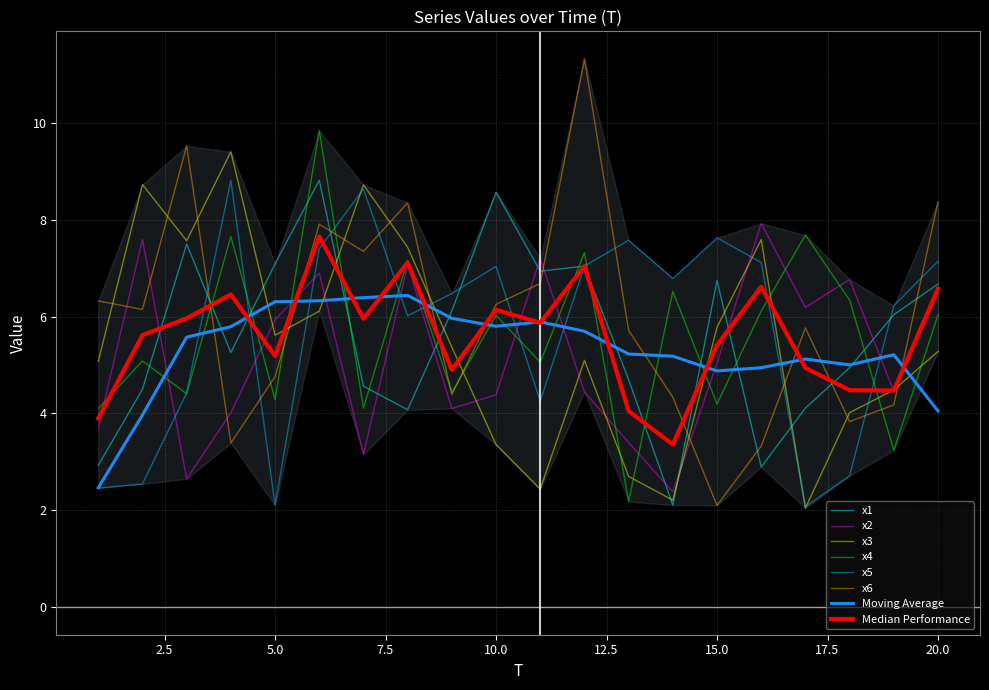

Which label corresponds to the smallest value in the chart?

17